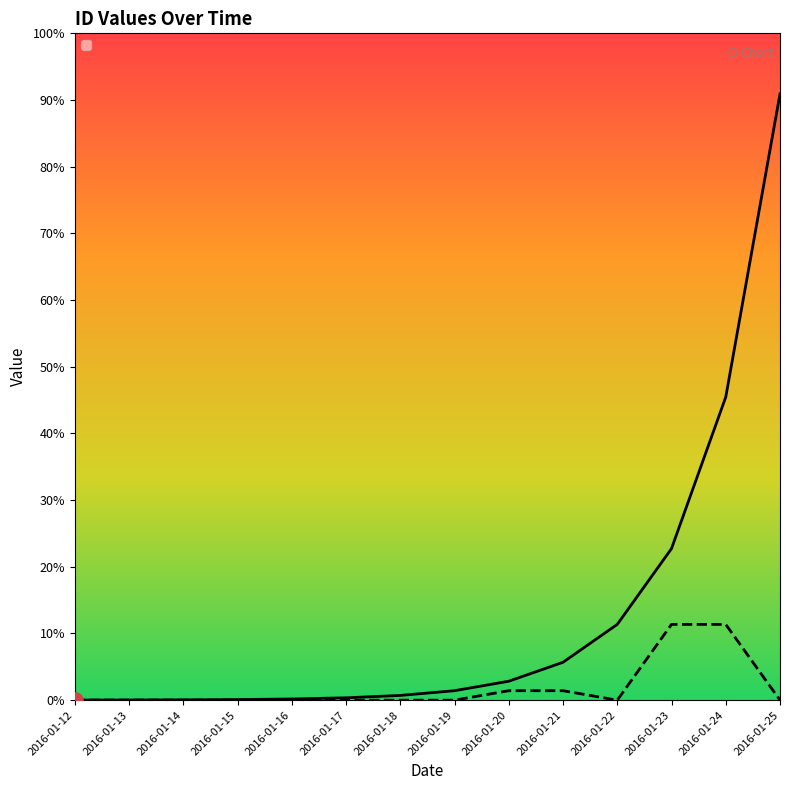

At which category is the sum across all series the highest?

2016-01-25